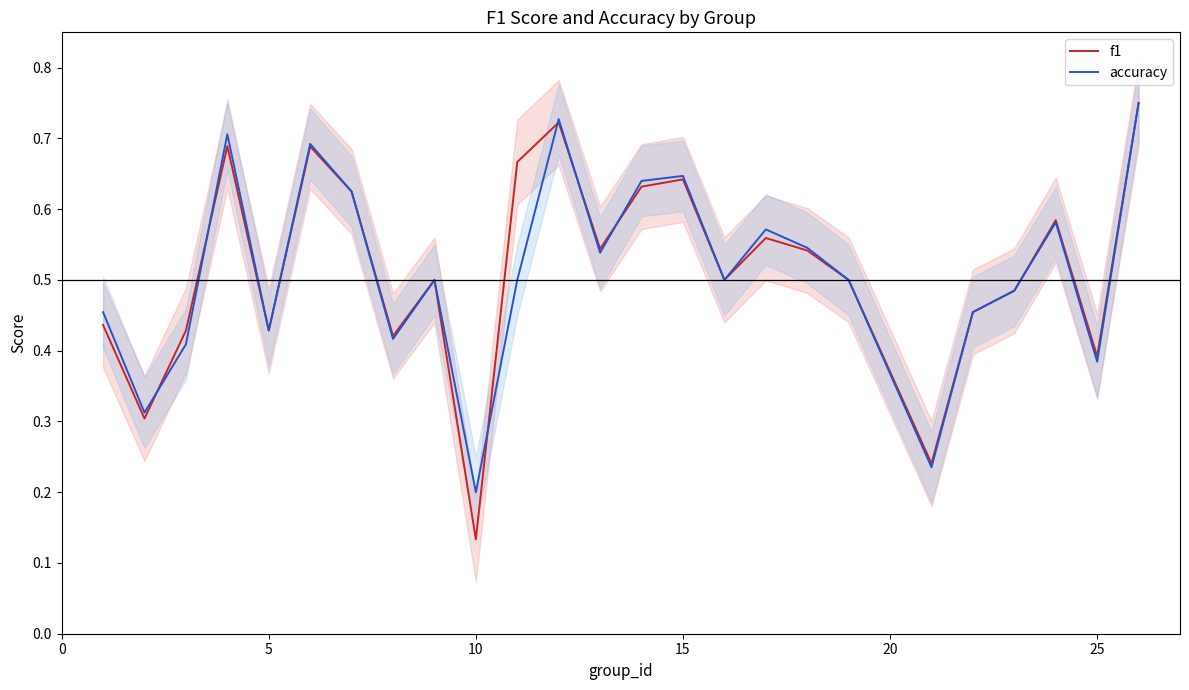

How many lines are shown in the chart?

2